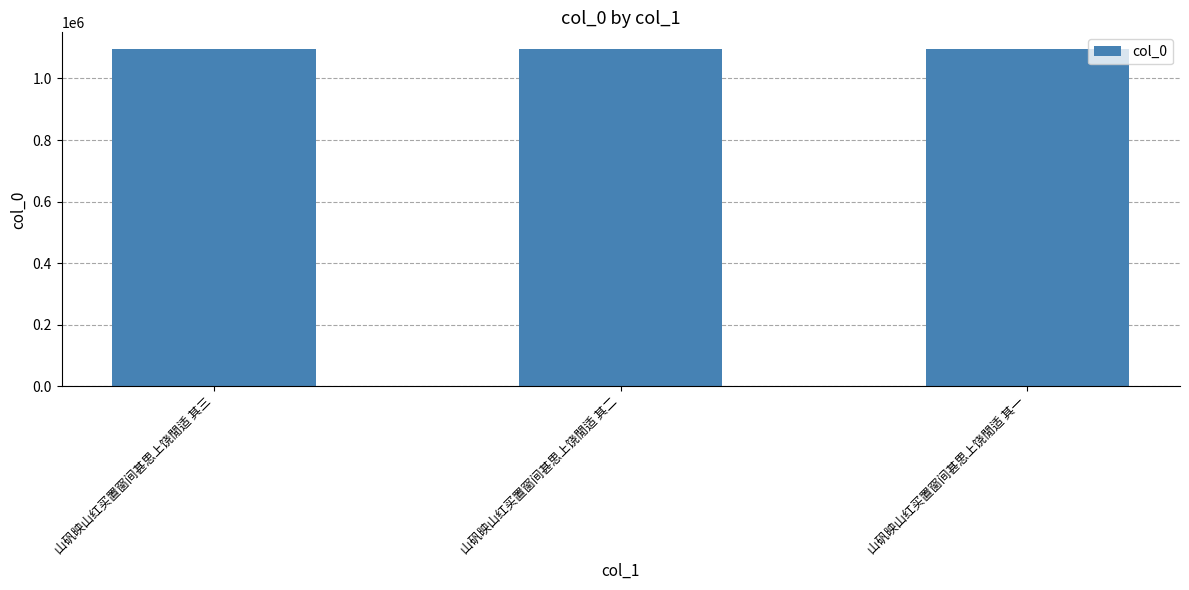

Approximately how many times larger is the value at 山矾映山红买置窗间甚思上饶閒适 其二 compared to 山矾映山红买置窗间甚思上饶閒适 其三?

1.0